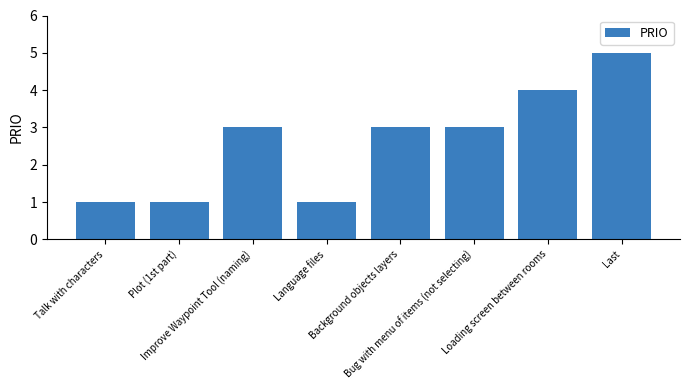

At which category does the chart reach its peak across all series?

Last